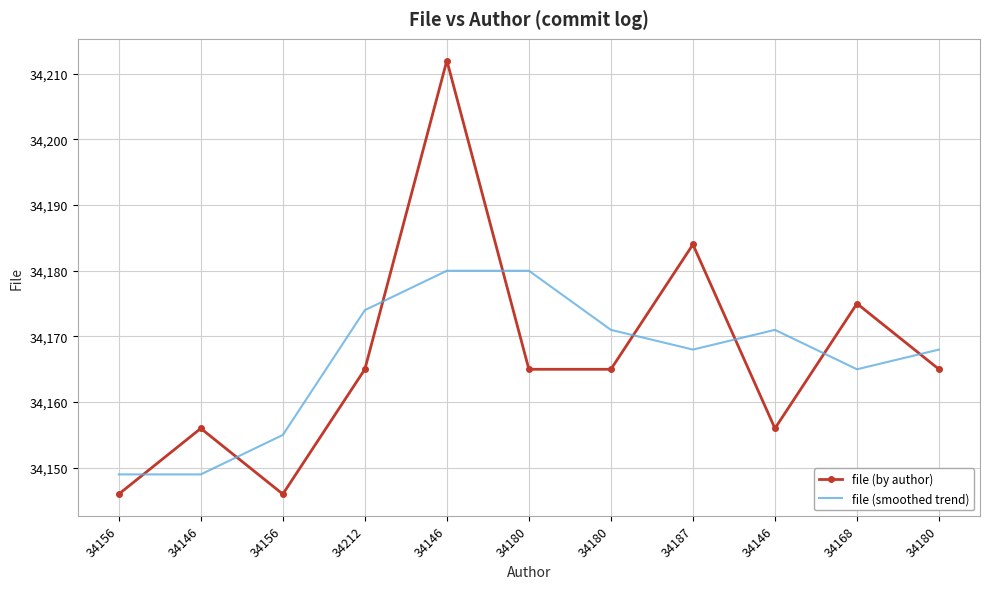

What is the difference between the maximum and minimum values in the file (smoothed trend) series?

31